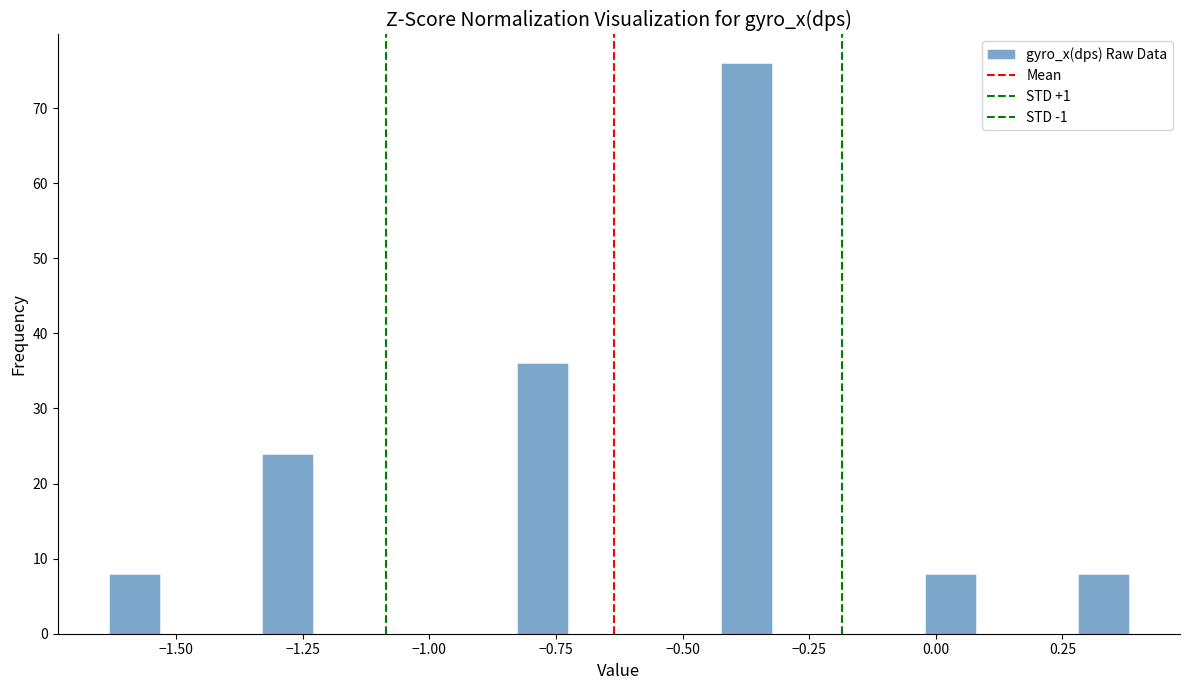

Read against the x-axis, roughly where is the centre of the tallest bar?

-0.35